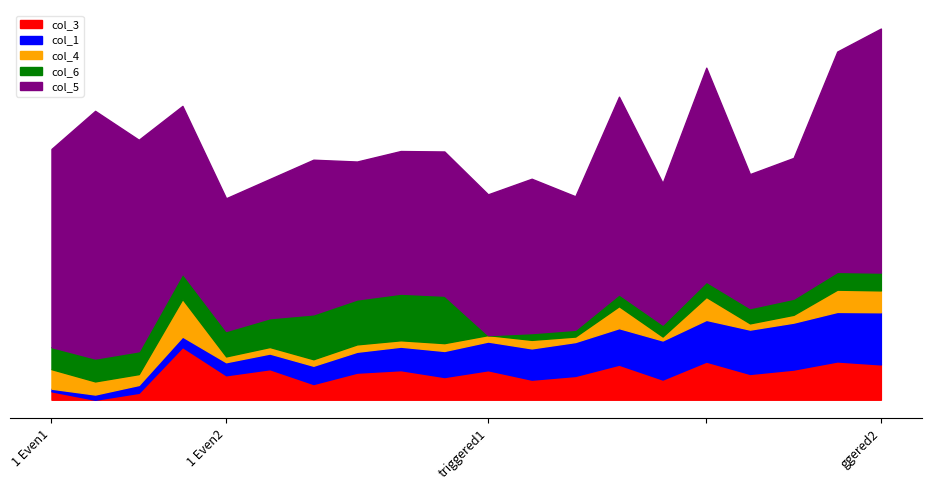

What is the difference between the col_4 values at 17 and 16?

6.4